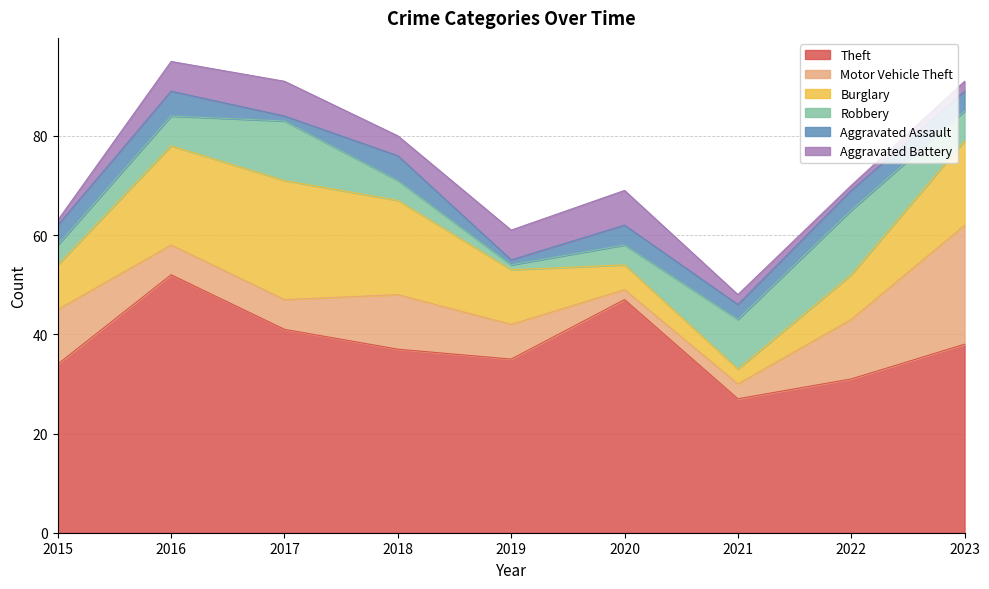

Reading right to left, transcribe all the data shown in this chart.

Theft: 38	31	27	47	35	37	41	52	34
Motor Vehicle Theft: 24	12	3	2	7	11	6	6	11
Burglary: 17	9	3	5	11	19	24	20	9
Robbery: 6	13	10	4	1	4	12	6	4
Aggravated Assault: 4	4	3	4	1	5	1	5	4
Aggravated Battery: 2	1	2	7	6	4	7	6	1